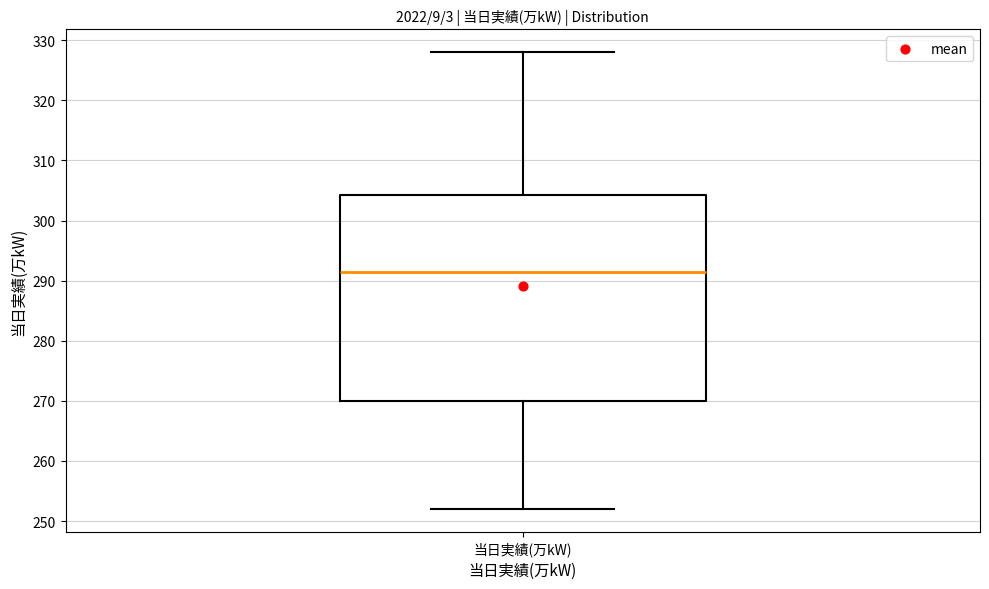

Read this box plot against the y-axis: the position of the median line, the range covered by the box, and the ends of both whiskers. The values are not printed on the chart, so give them approximately, as read against the axis.

median 292, box 270 to 304, whiskers 252 to 328